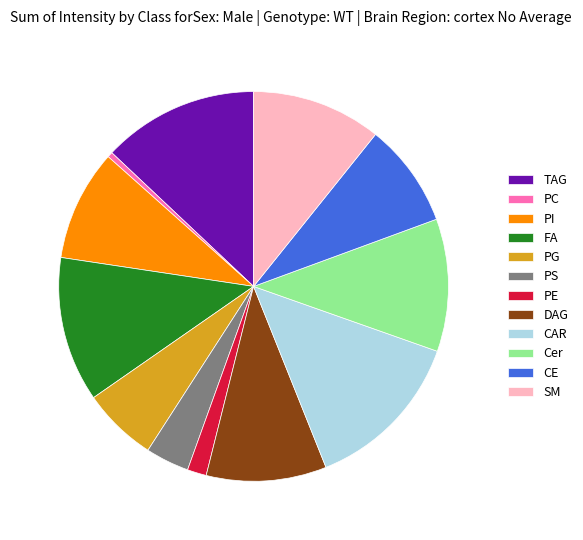

Which has a higher value, PI or SM?

SM